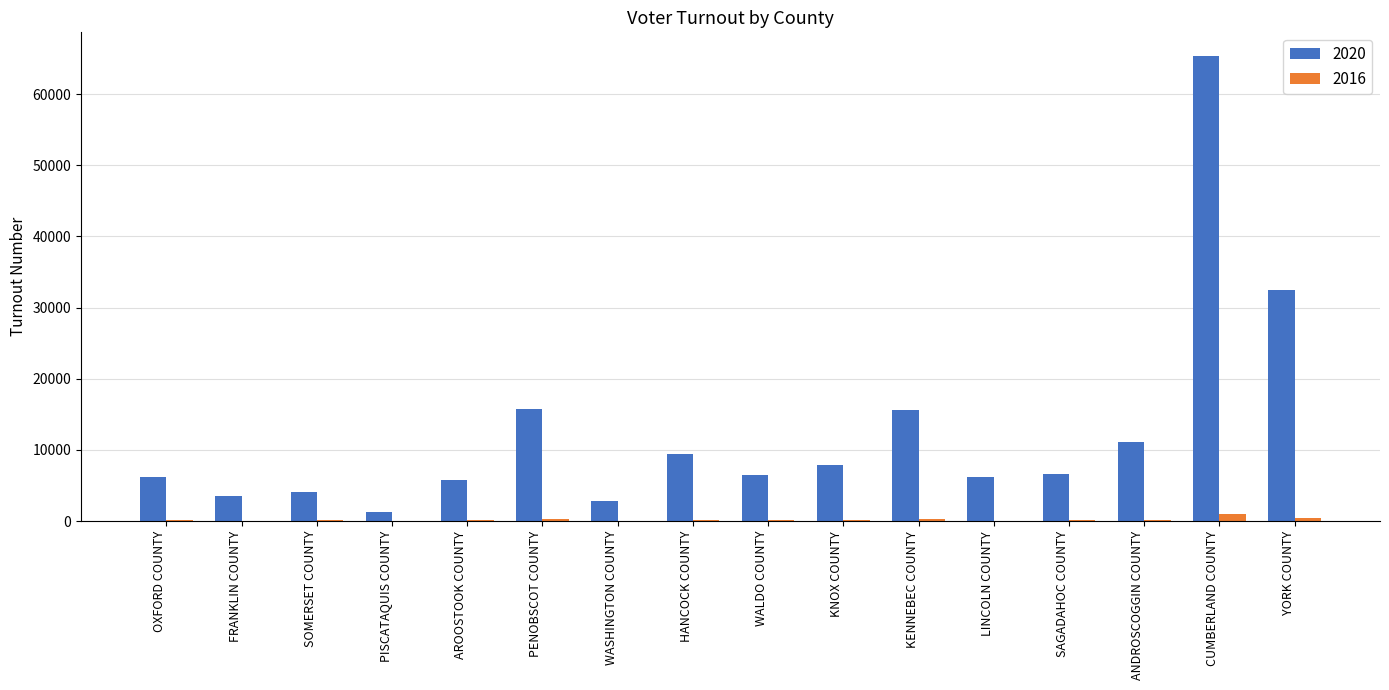

True or false: 2020 has a value of 15816 at PENOBSCOT COUNTY.

True